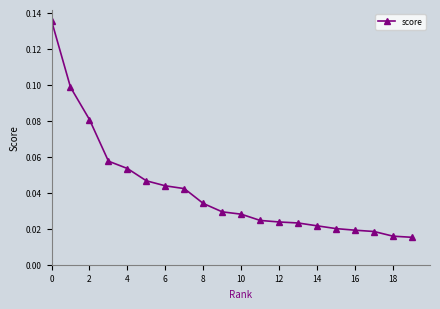

Count the values in the range 0 to 1.

20